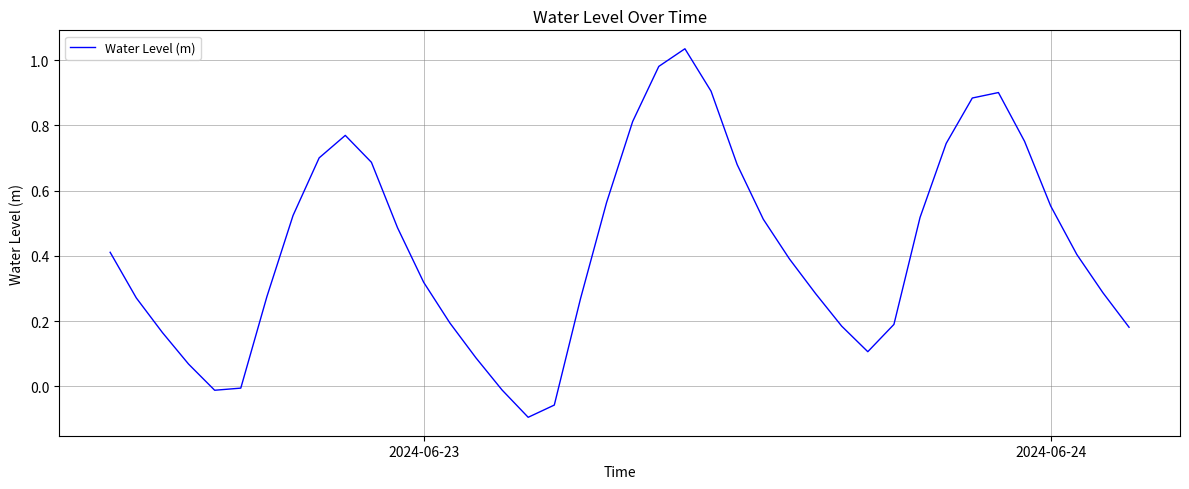

What is the difference between the maximum and minimum values?

1.1